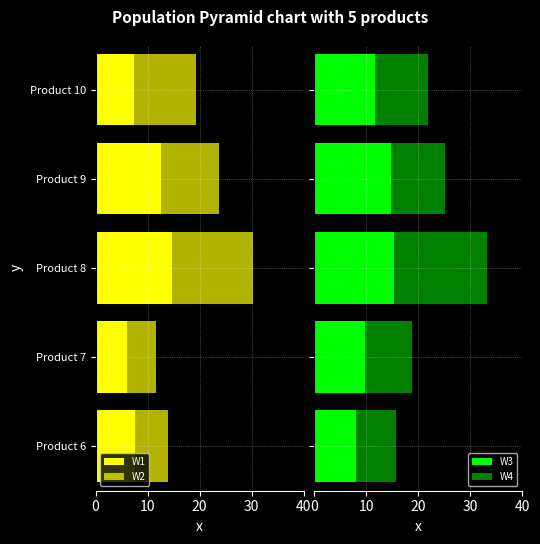

What is the average value of the W3 series?

11.9